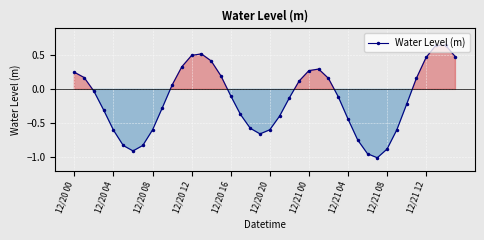

What is the minimum value shown in the chart?

-1.0